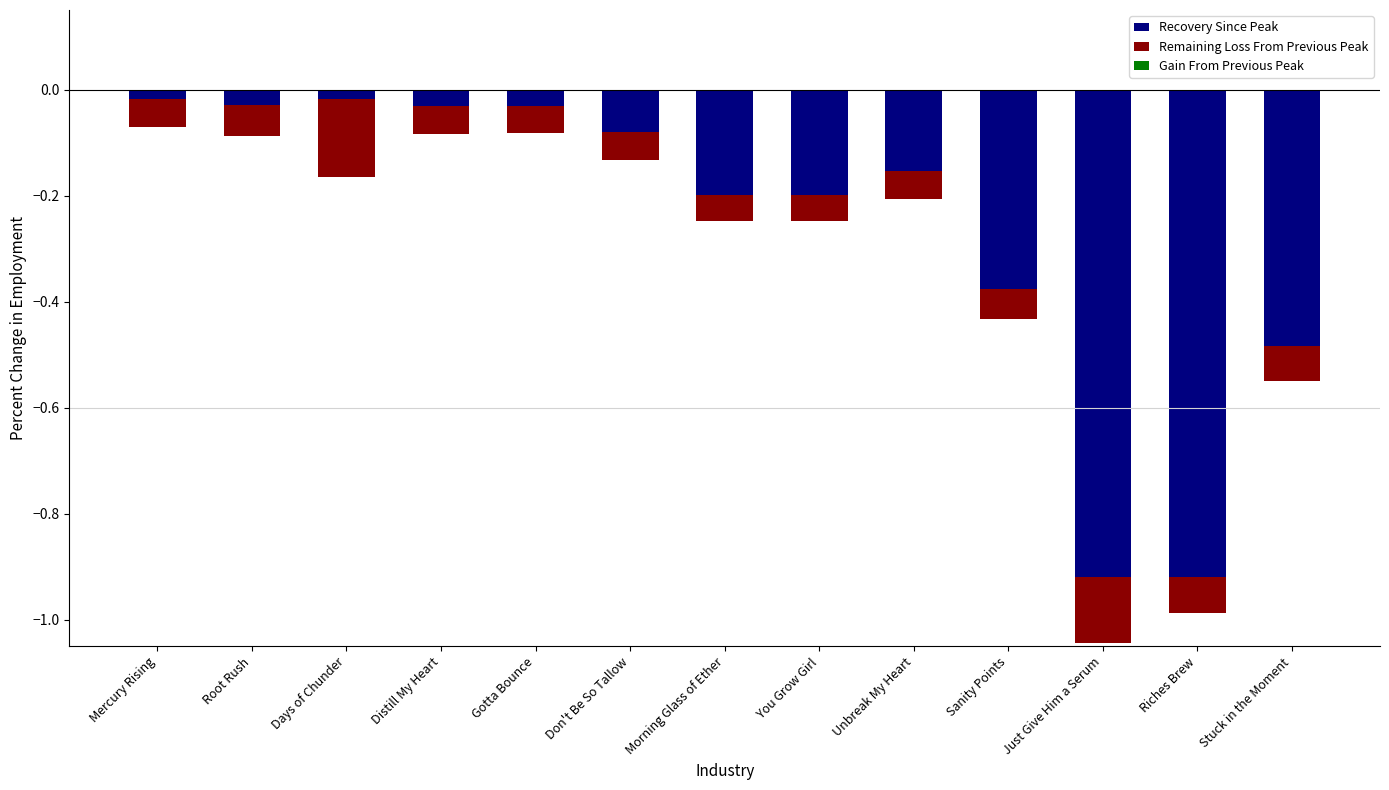

Is it true that Remaining Loss From Previous Peak equals -0.1 at Stuck in the Moment?

True